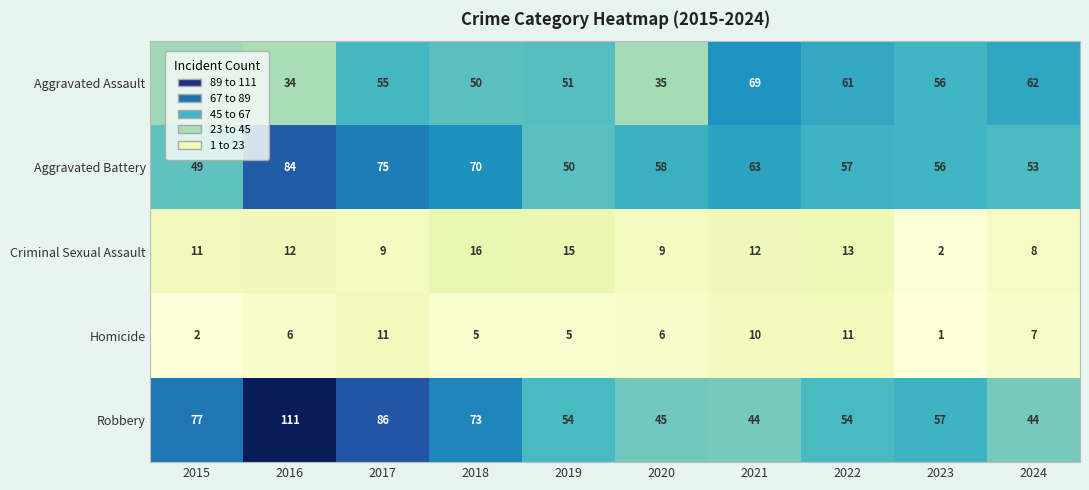

What is the maximum value shown in the chart?

111